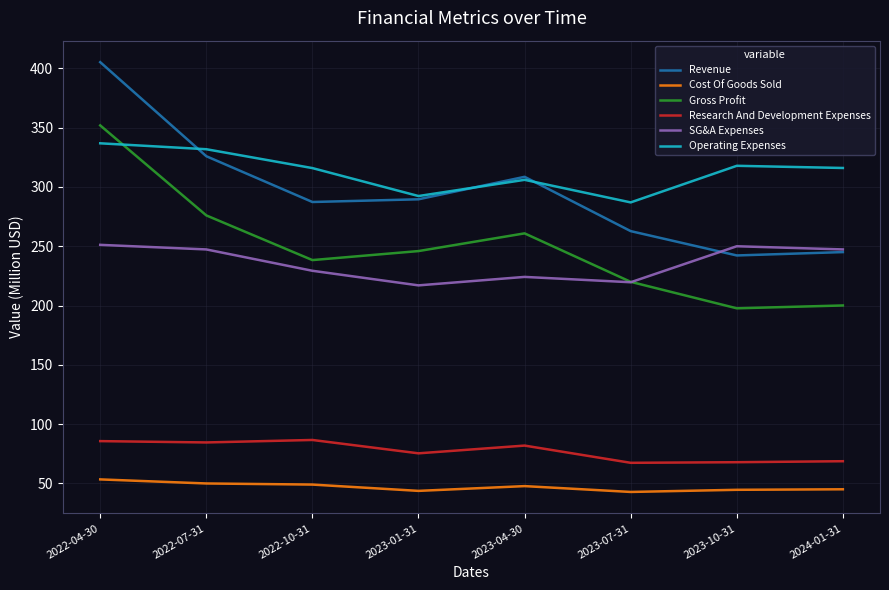

True or false: Research And Development Expenses and Gross Profit intersect in this chart.

False